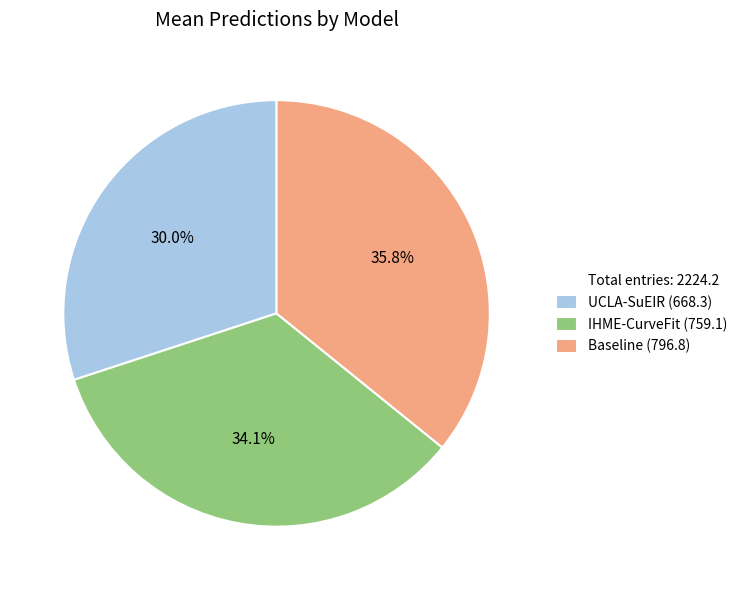

To the nearest percent, what is the difference between the largest and smallest slice percentages?

6%